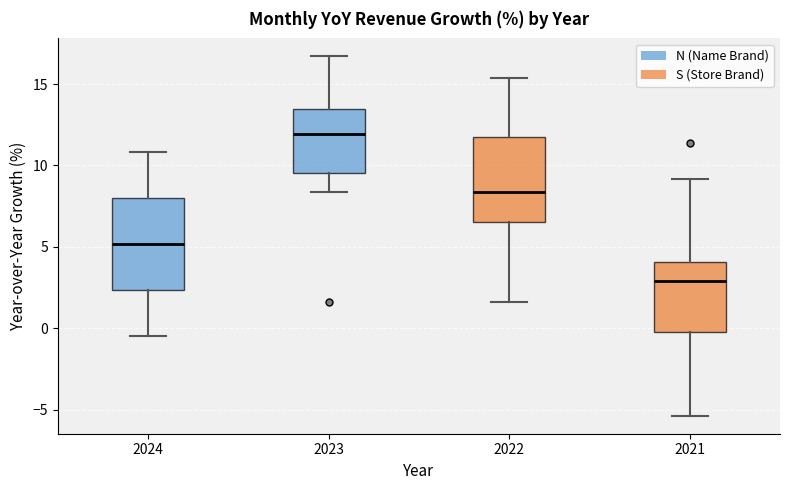

Reading left to right, transcribe this box plot: for each box, give where its median line is, the range the box spans, and where its two whiskers end, as read against the y-axis. The values are not printed on the chart, so give them approximately, as read against the axis.

2024: median 5.0, box 2.5 to 8.0, whiskers -0.5 to 11.0
2023: median 12.0, box 9.5 to 13.5, whiskers 8.5 to 16.5
2022: median 8.5, box 6.5 to 11.5, whiskers 1.5 to 15.5
2021: median 3.0, box 0.0 to 4.0, whiskers -5.5 to 9.0